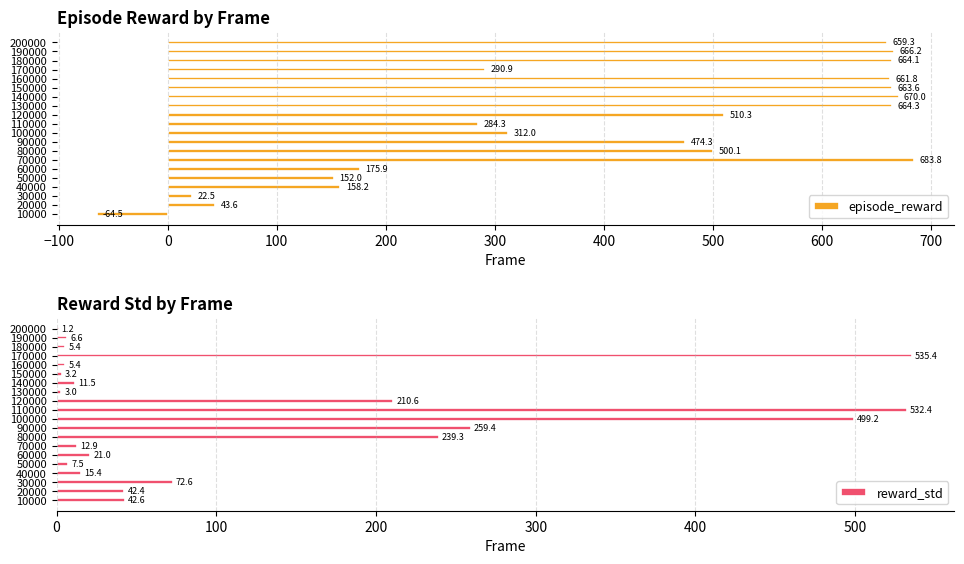

At how many categories does at least one series exceed 533?

9